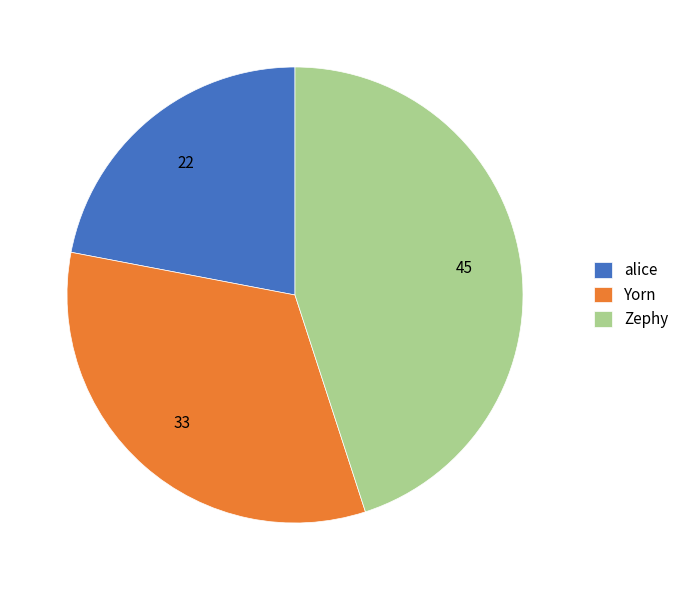

Rank the categories by value from highest to lowest.

Zephy, Yorn, alice